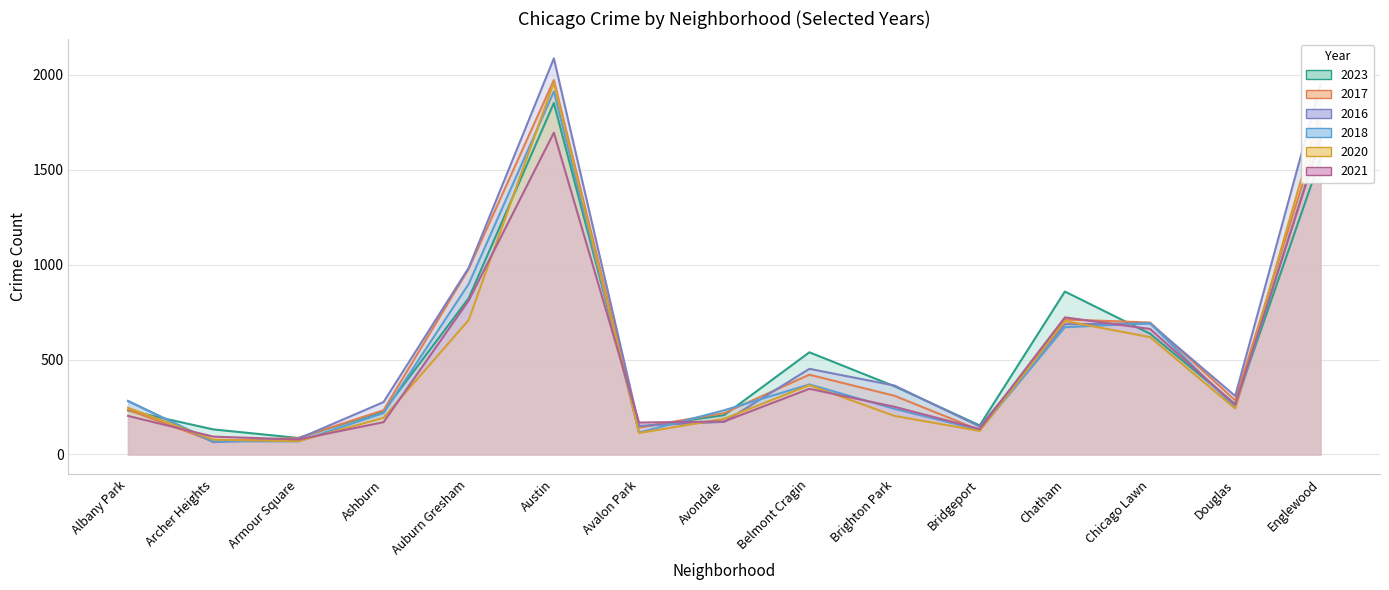

What is the difference between the highest and lowest values at Belmont Cragin?

192